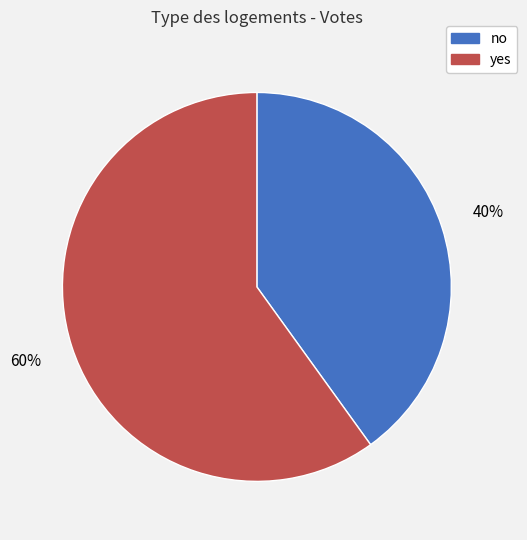

Is the sum of no and yes greater than half?

Yes